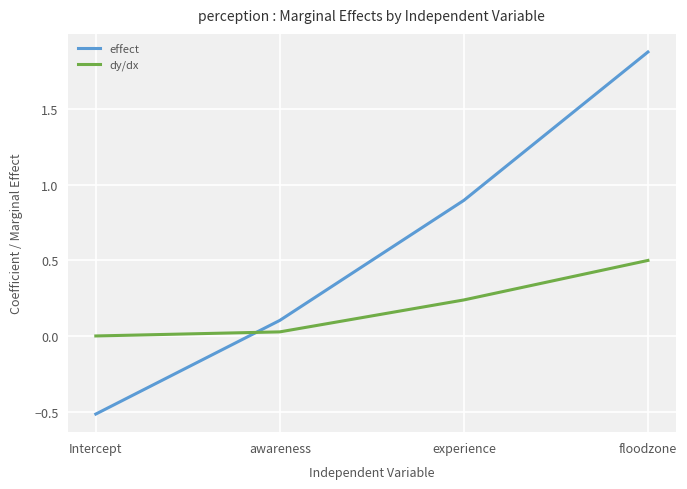

What position from the right is Intercept?

4